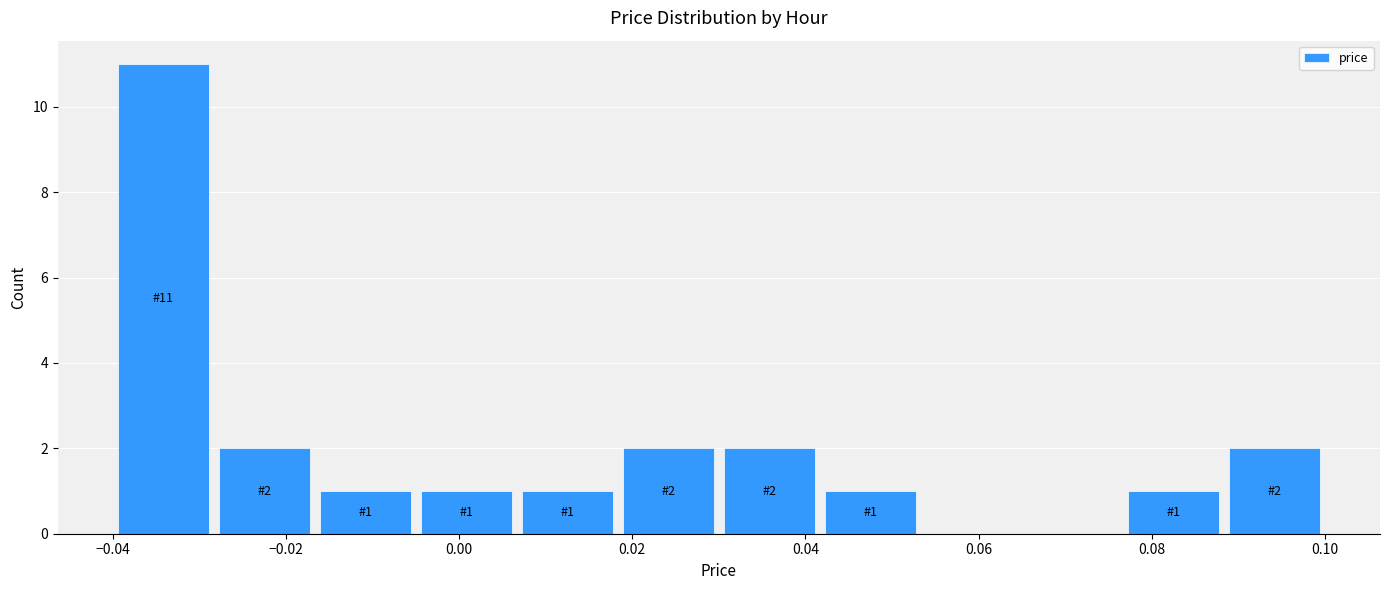

Over which range of the x-axis is the bar tallest?

-0.040 to -0.028